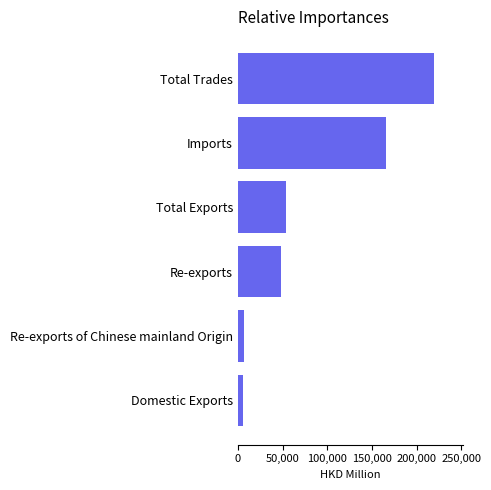

Where is the data nearest to the value 112397?

Imports